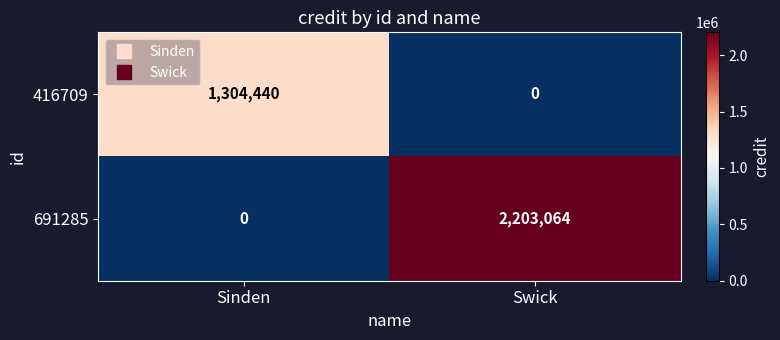

What is the average value of the 416709 series?

652220